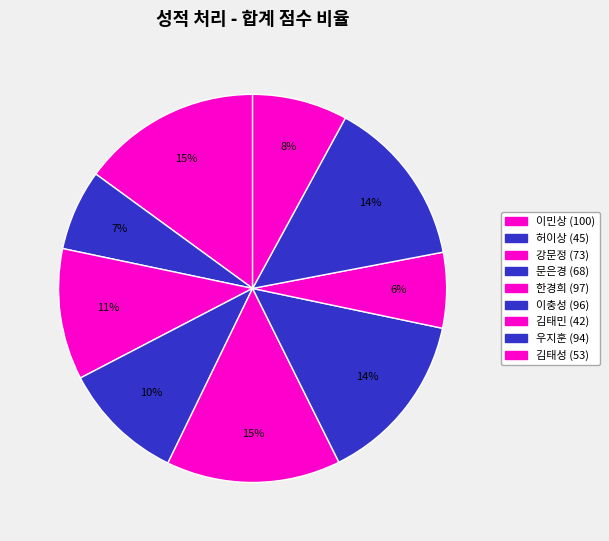

What is the largest slice in the pie chart?

이민상